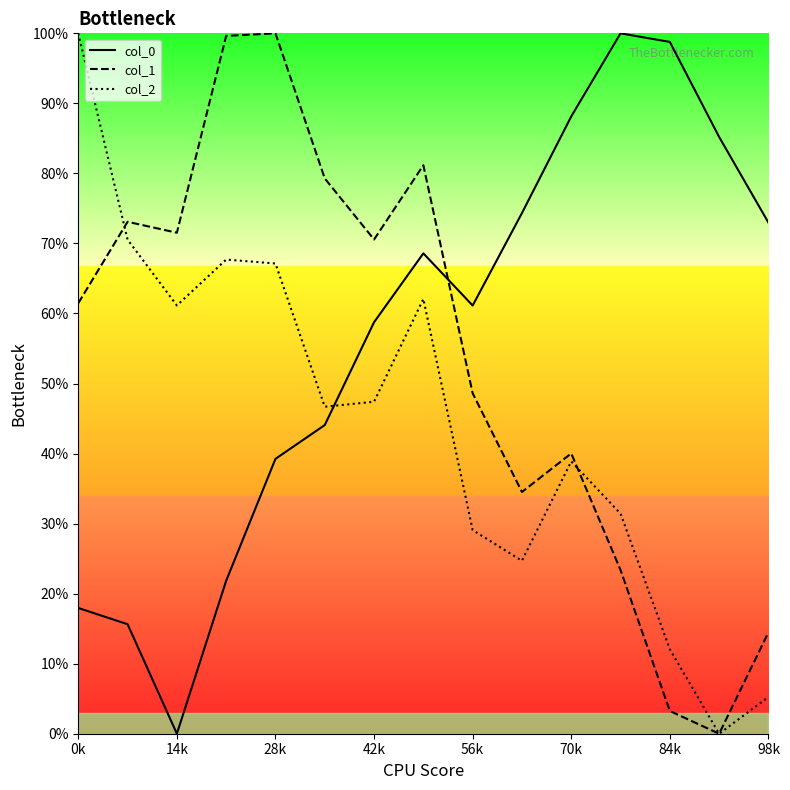

At which label does col_2 reach its peak?

0k